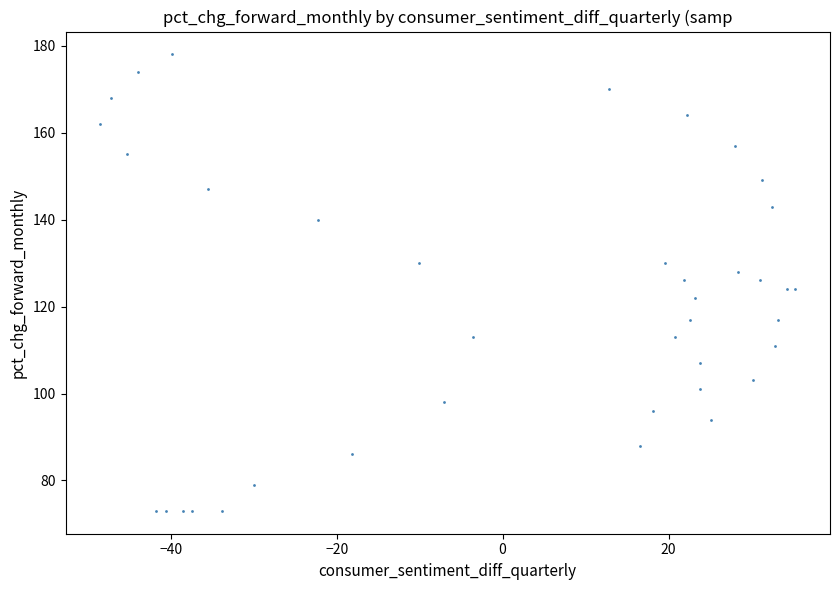

What is the range of Y values (max minus min)?

105